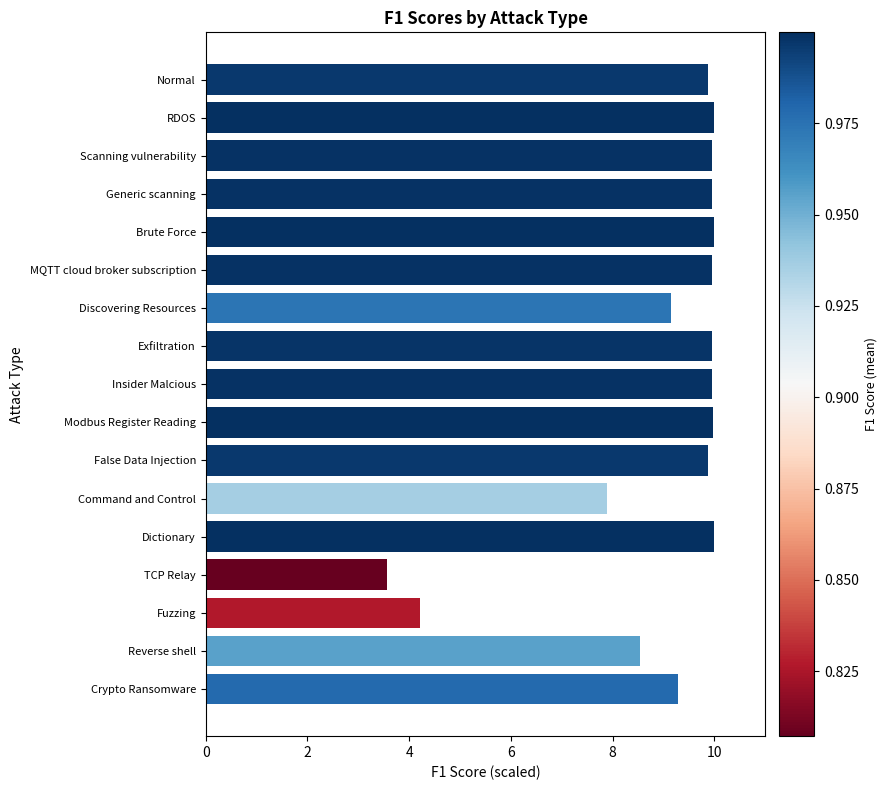

Between TCP Relay and Brute Force, which is larger?

Brute Force